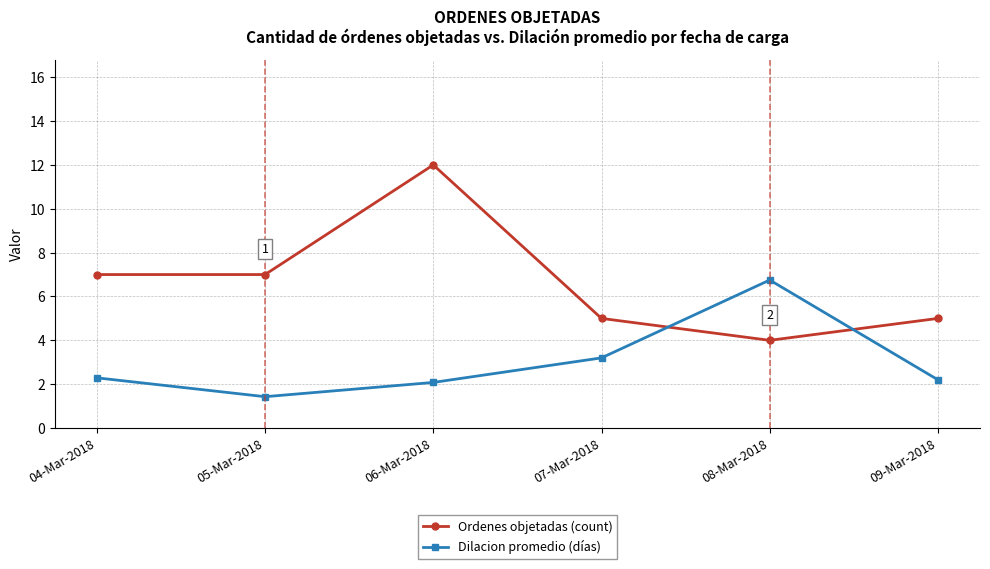

Is the value of Dilacion promedio (días) at 09-Mar-2018 greater than the value of Ordenes objetadas (count) at 04-Mar-2018?

No